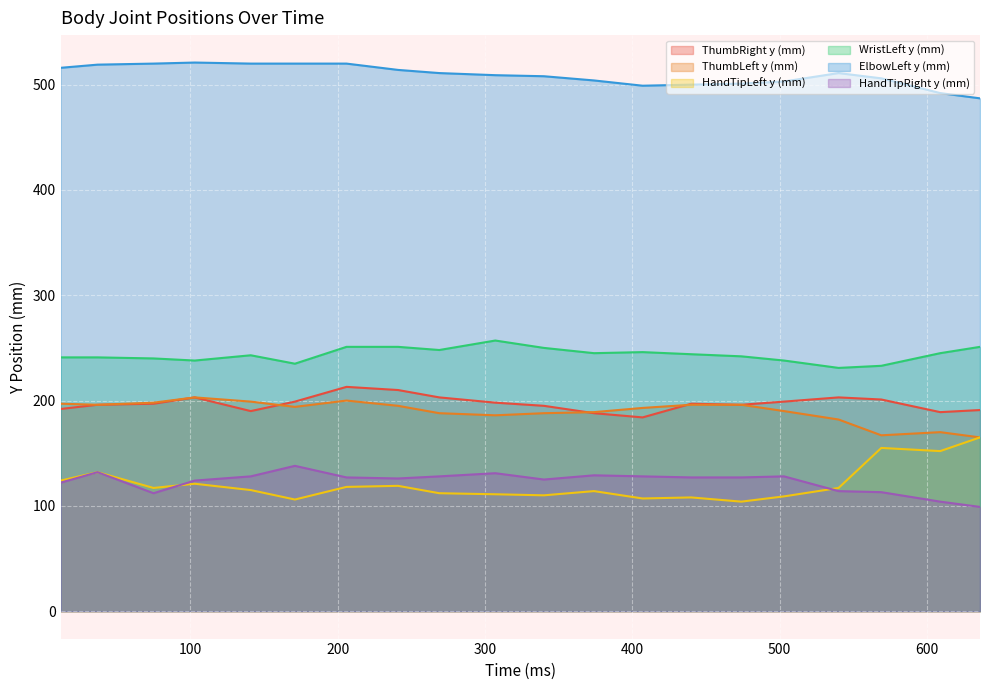

What is the value of the HandTipRight y (mm) point at the 20th from the left?

99